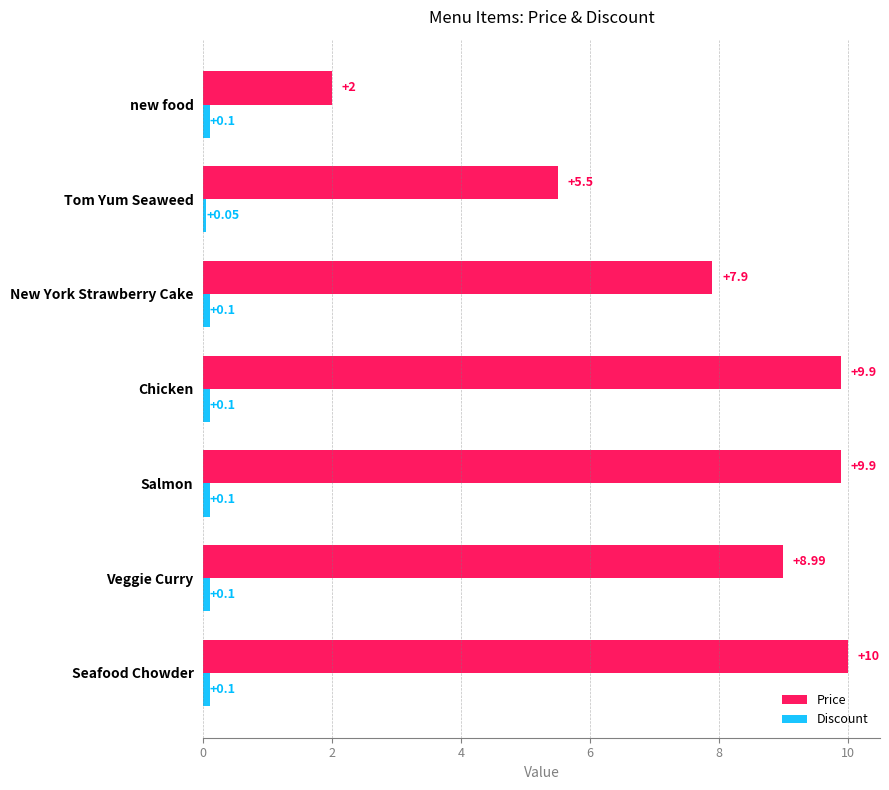

At which category is the sum across all series the highest?

Seafood Chowder